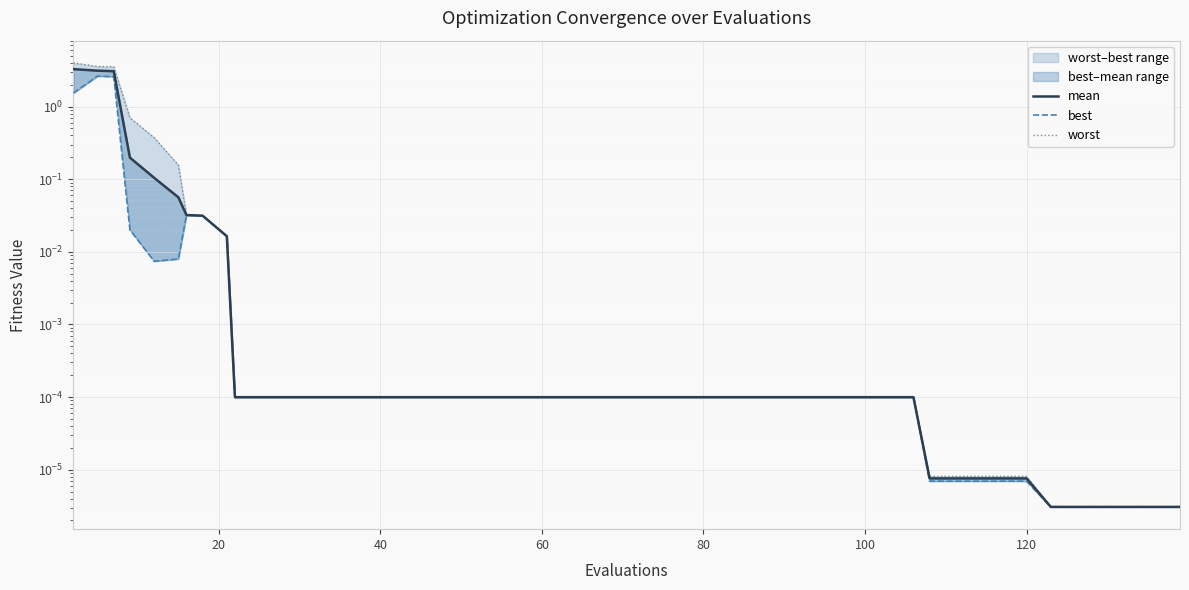

True or false: best has more than 2 points higher than both neighbors.

False